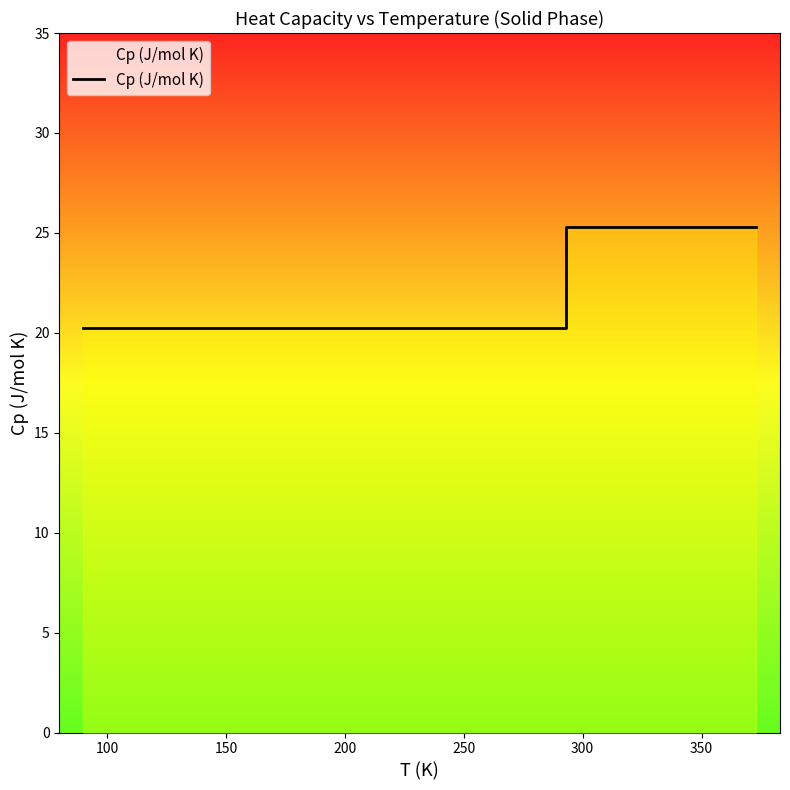

True or false: there are more than 1 points higher than both neighbors.

False